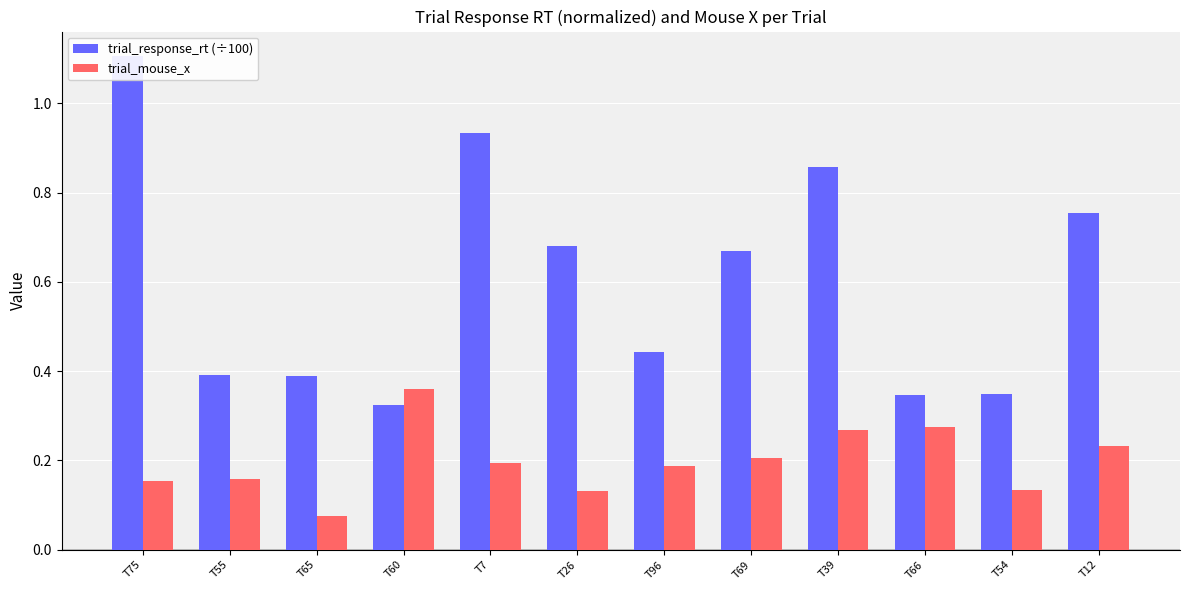

What is the label of the 7th bar from the left?

T96